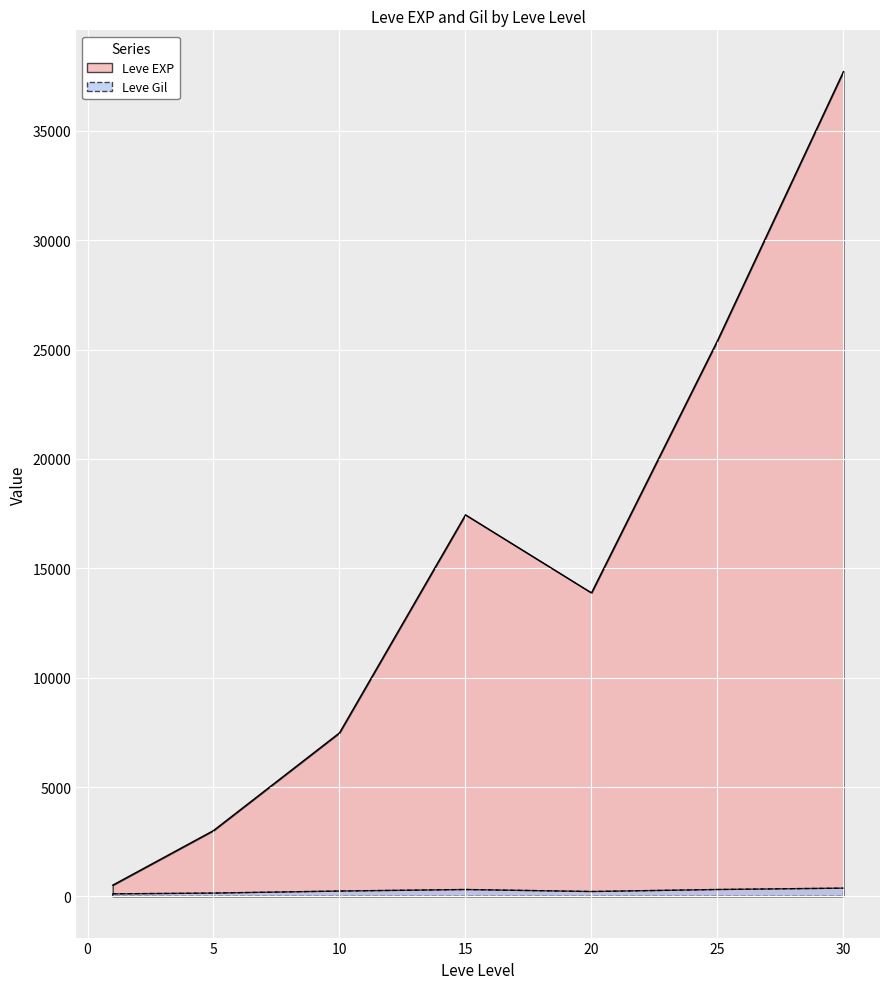

What are all the series names shown in the legend?

Leve EXP, Leve Gil